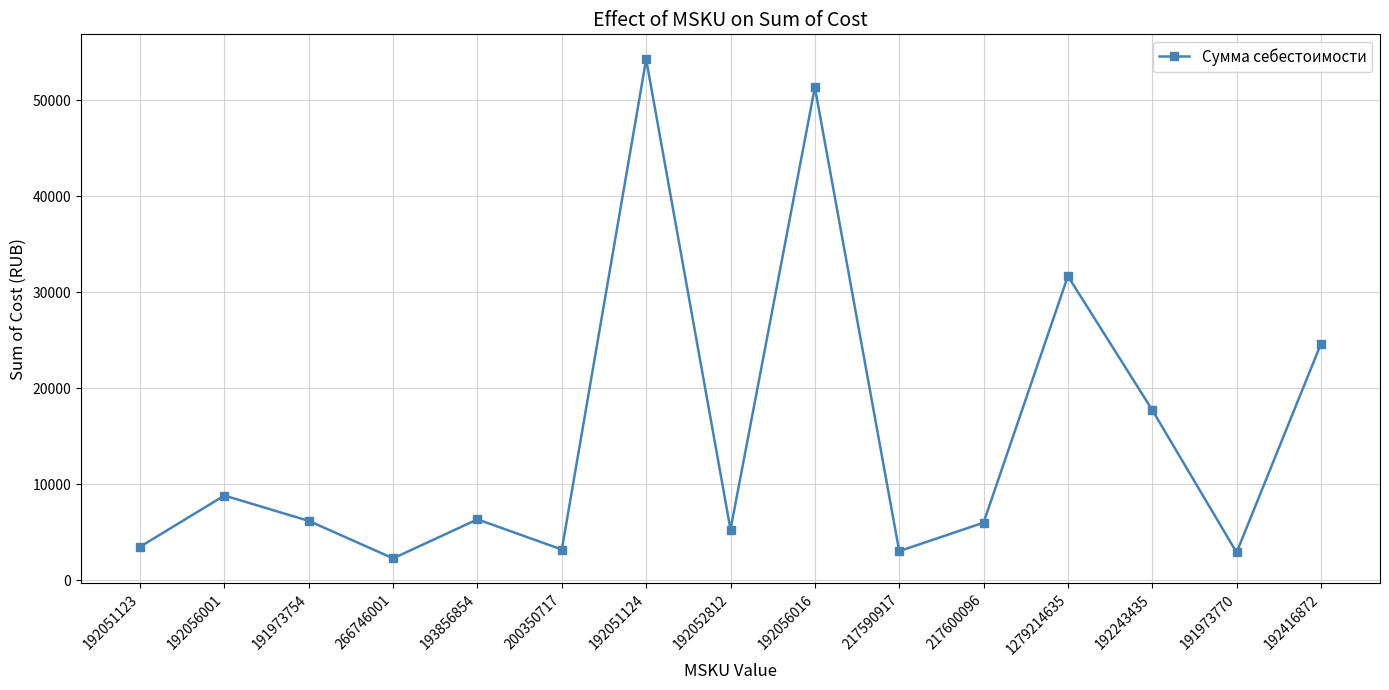

How many points are lower than both their immediate neighbors (excluding endpoints)?

5